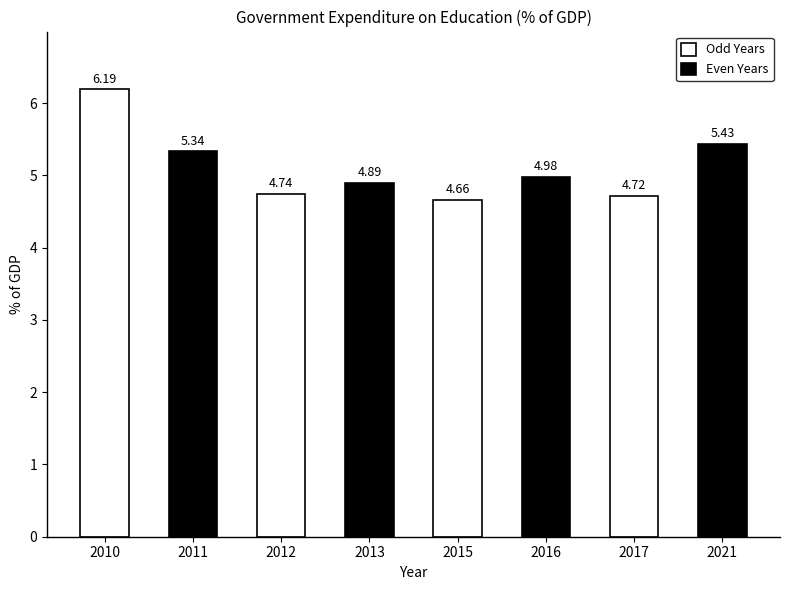

What is the change in value from 2011 to 2021?

+0.1